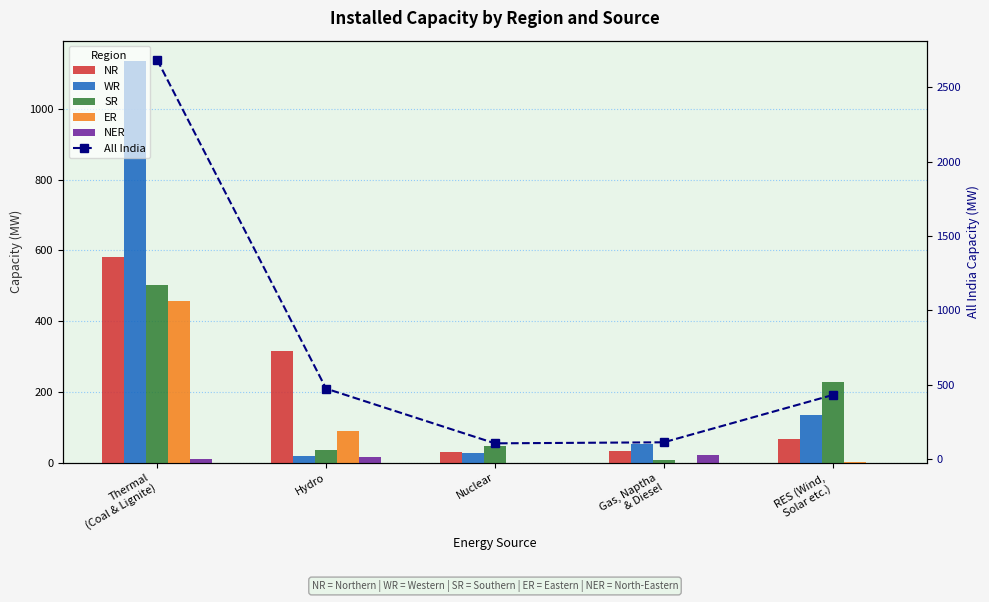

Reading left to right, transcribe all the data shown in this chart.

NR: Thermal
(Coal & Lignite)=581	Hydro=316	Nuclear=31	Gas, Naptha
& Diesel=33	RES (Wind,
Solar etc.)=66
WR: Thermal
(Coal & Lignite)=1136	Hydro=18	Nuclear=28	Gas, Naptha
& Diesel=51	RES (Wind,
Solar etc.)=135
SR: Thermal
(Coal & Lignite)=502	Hydro=34	Nuclear=46	Gas, Naptha
& Diesel=7	RES (Wind,
Solar etc.)=227
ER: Thermal
(Coal & Lignite)=456	Hydro=88	Nuclear=0	Gas, Naptha
& Diesel=0	RES (Wind,
Solar etc.)=1
NER: Thermal
(Coal & Lignite)=9	Hydro=17	Nuclear=0	Gas, Naptha
& Diesel=21	RES (Wind,
Solar etc.)=0
All India: Thermal
(Coal & Lignite)=2684	Hydro=473	Nuclear=105	Gas, Naptha
& Diesel=112	RES (Wind,
Solar etc.)=430